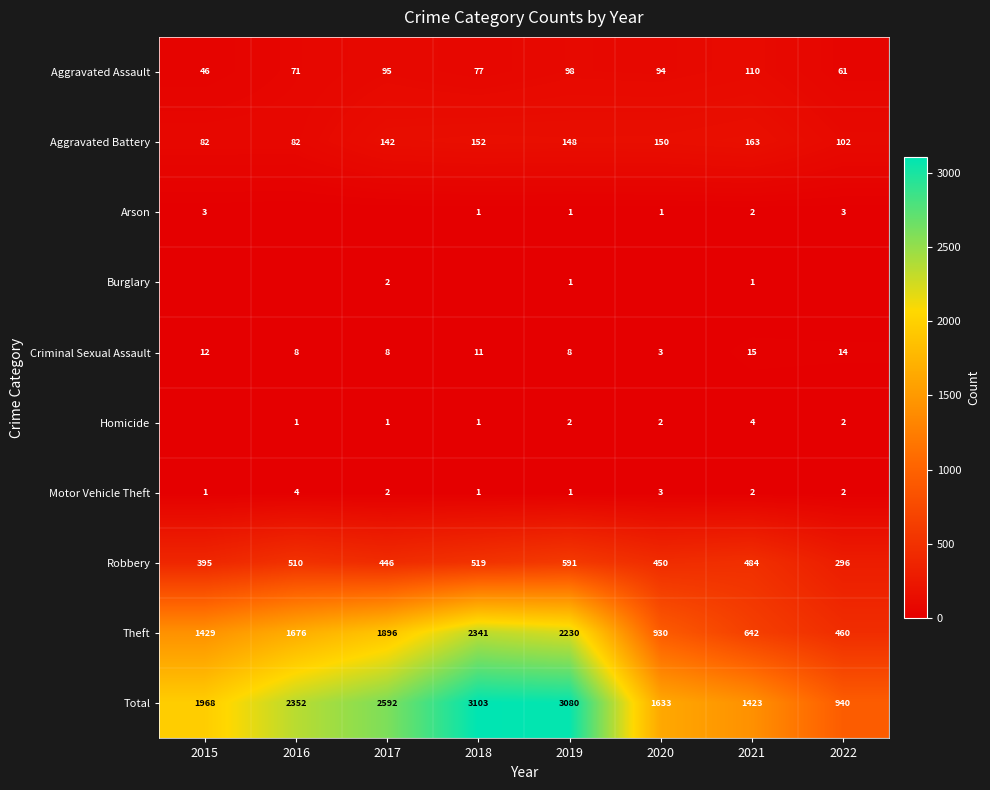

What is the difference between the second highest and minimum values in the Motor Vehicle Theft series?

2